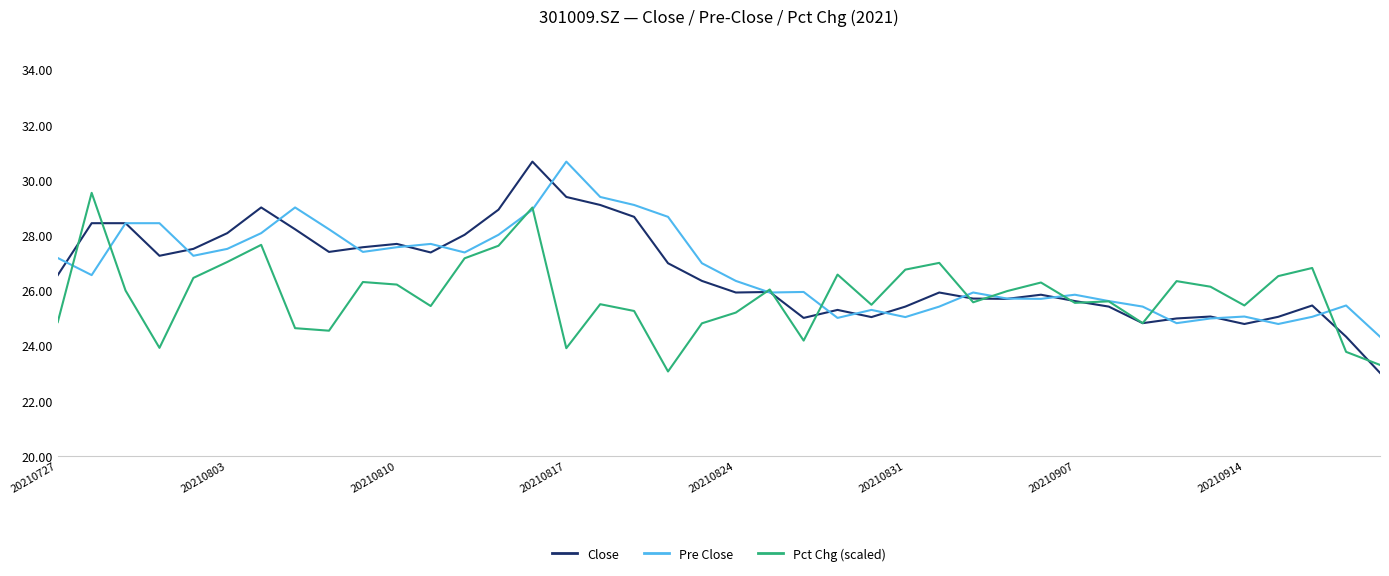

What is the greatest value displayed?

30.7